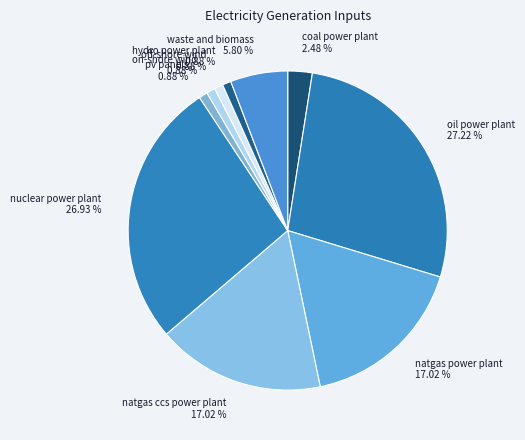

To the nearest percent, what is the difference between the natgas ccs power plant and on-shore wind slice percentages?

16%